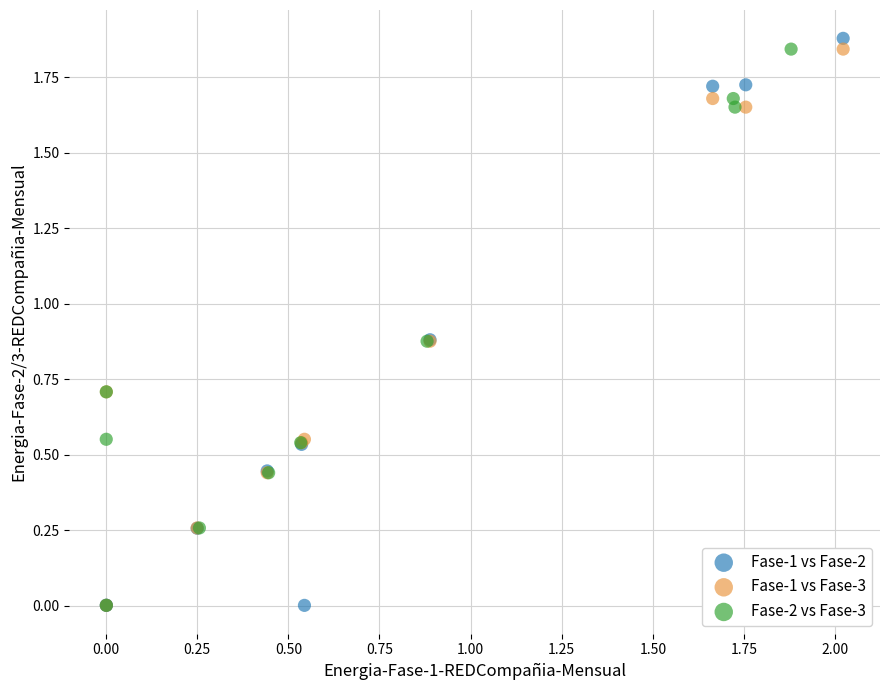

Which series has the widest spread of Y values?

Fase-1 vs Fase-2